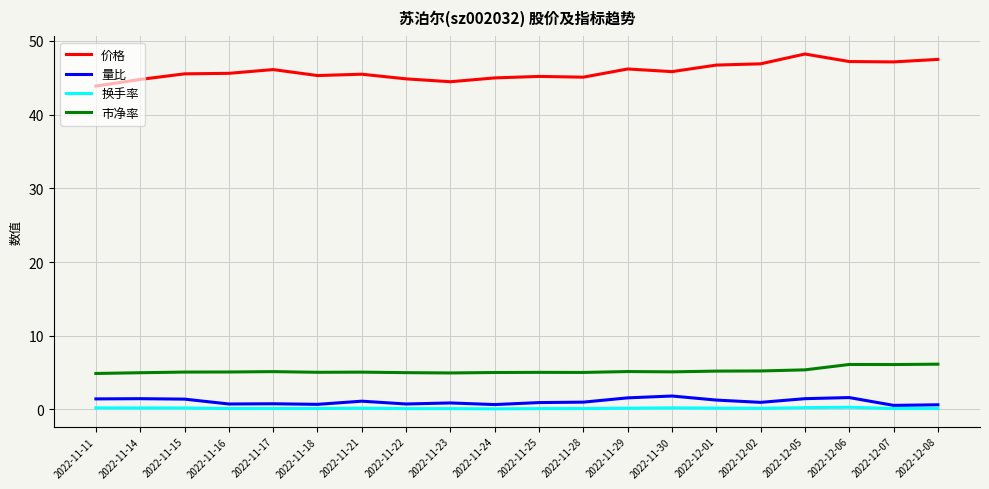

In 价格, how many points are higher than both neighbors (excluding endpoints)?

5